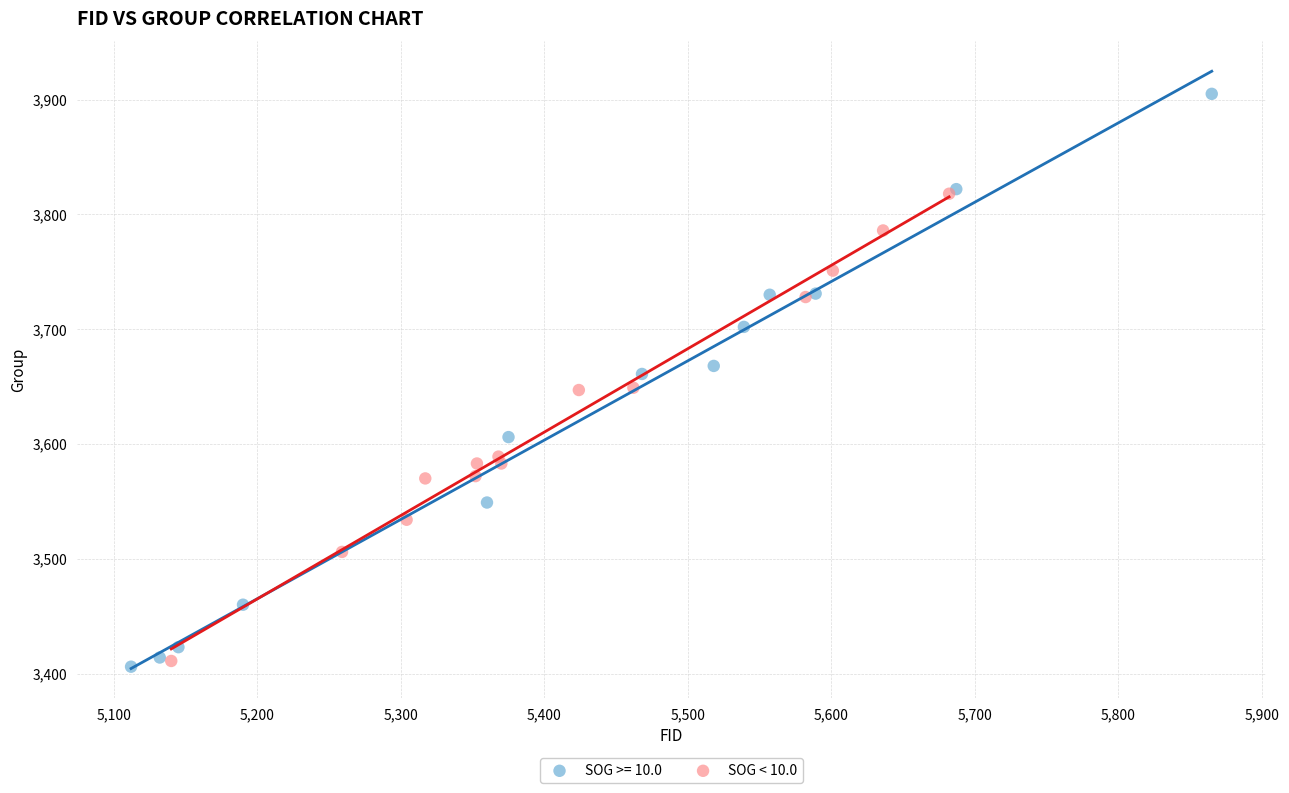

Which series has the widest spread of Y values?

SOG >= 10.0